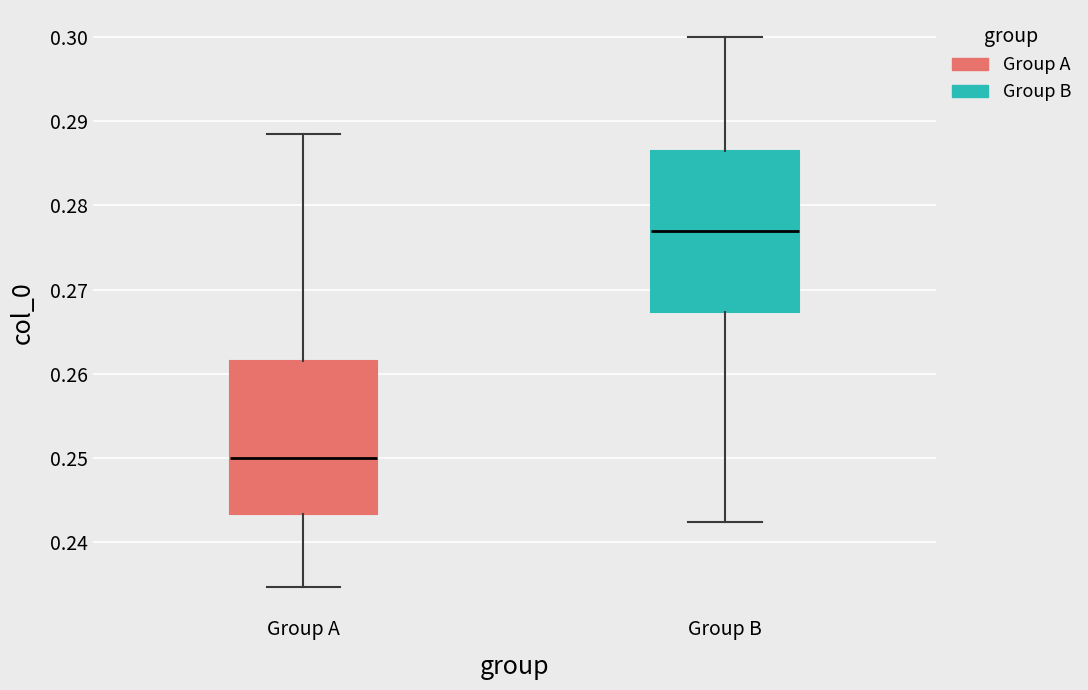

Reading left to right, read every box against the y-axis: the position of its median line, the range the box covers, and the ends of its whiskers. The values are not printed on the chart, so give them approximately, as read against the axis.

Group A: median 0.250, box 0.243 to 0.262, whiskers 0.235 to 0.288
Group B: median 0.277, box 0.267 to 0.287, whiskers 0.242 to 0.300